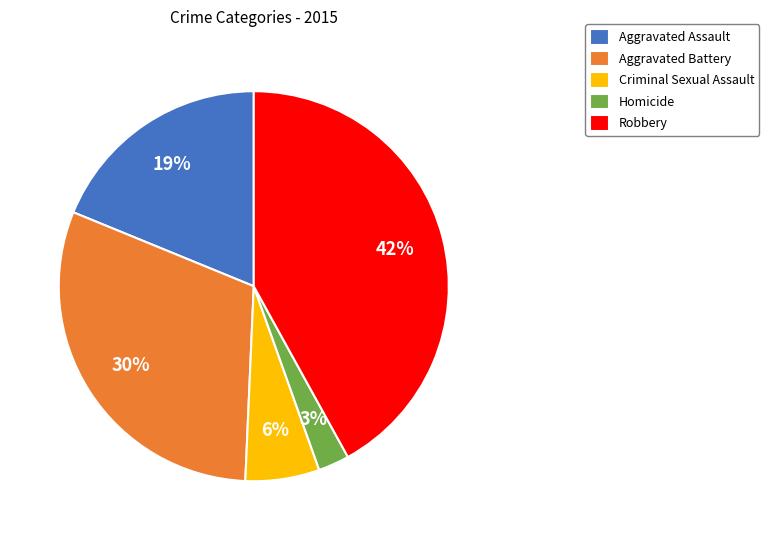

What is the smallest slice in the pie chart?

Homicide